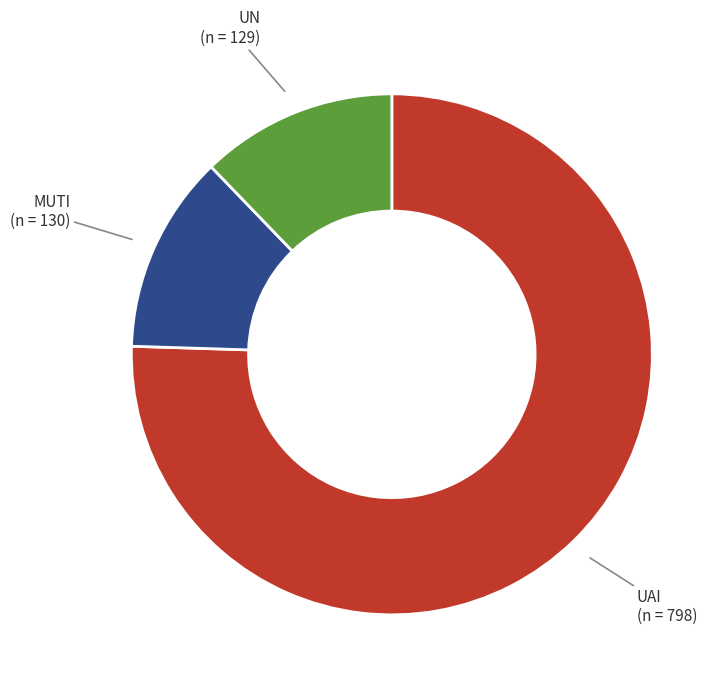

Is there any slice that represents more than half of the pie?

Yes